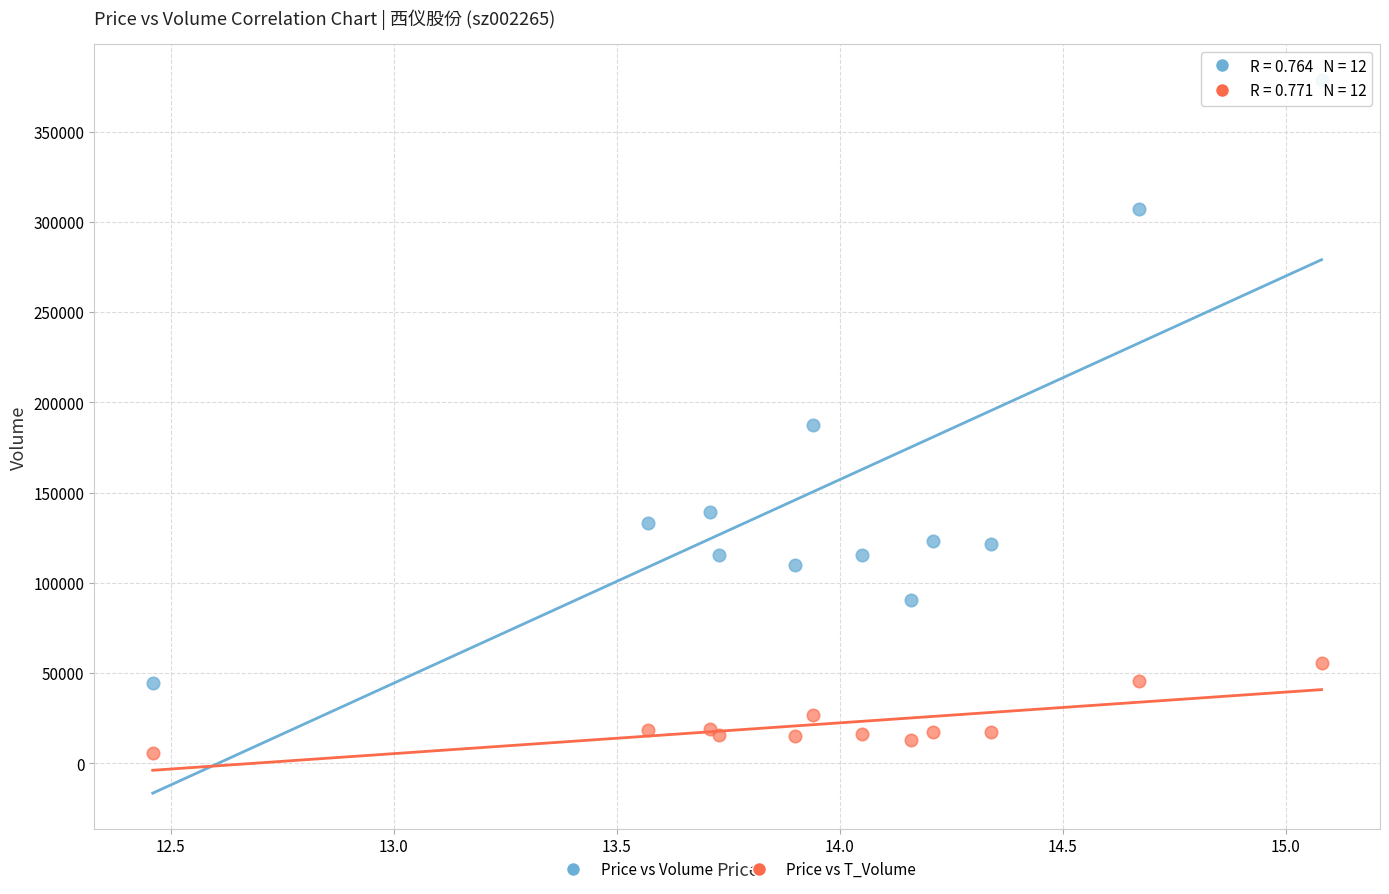

Which series has the largest Y range (max minus min)?

Price vs Volume